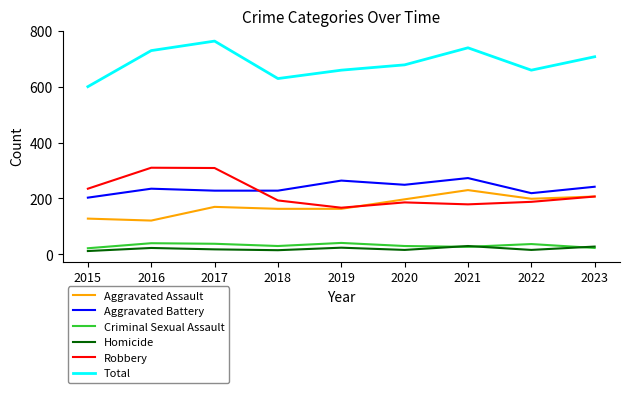

What is the minimum value for Aggravated Battery?

203